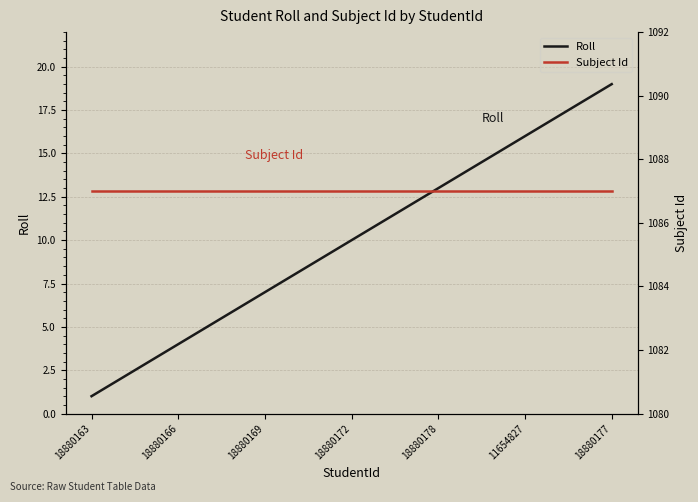

At which label is Subject Id closest to 1087?

18880163